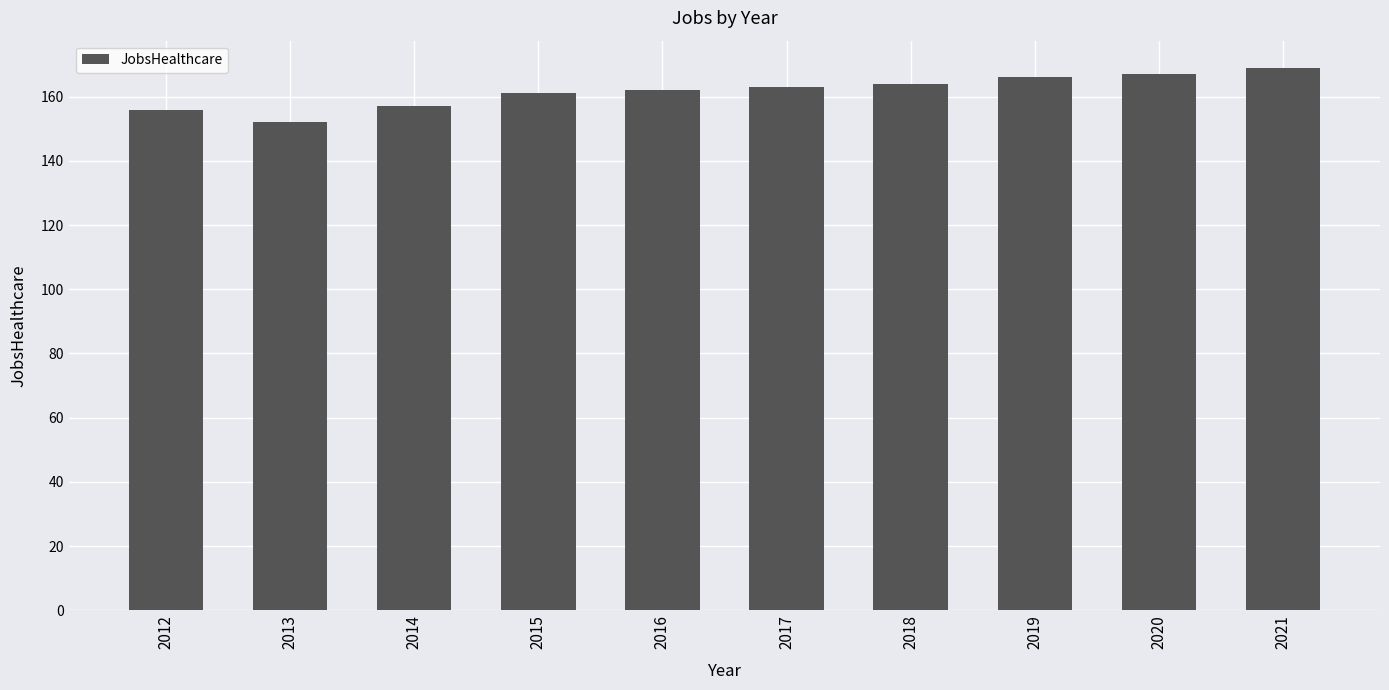

Which category has the lowest value across all series?

2013